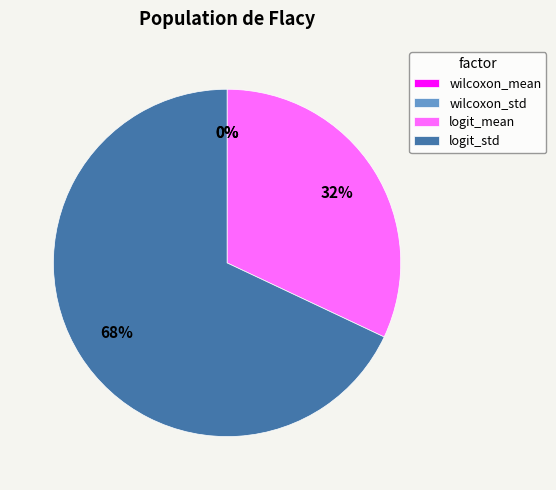

To the nearest percent, what is the difference between the logit_mean and logit_std slice percentages?

36%